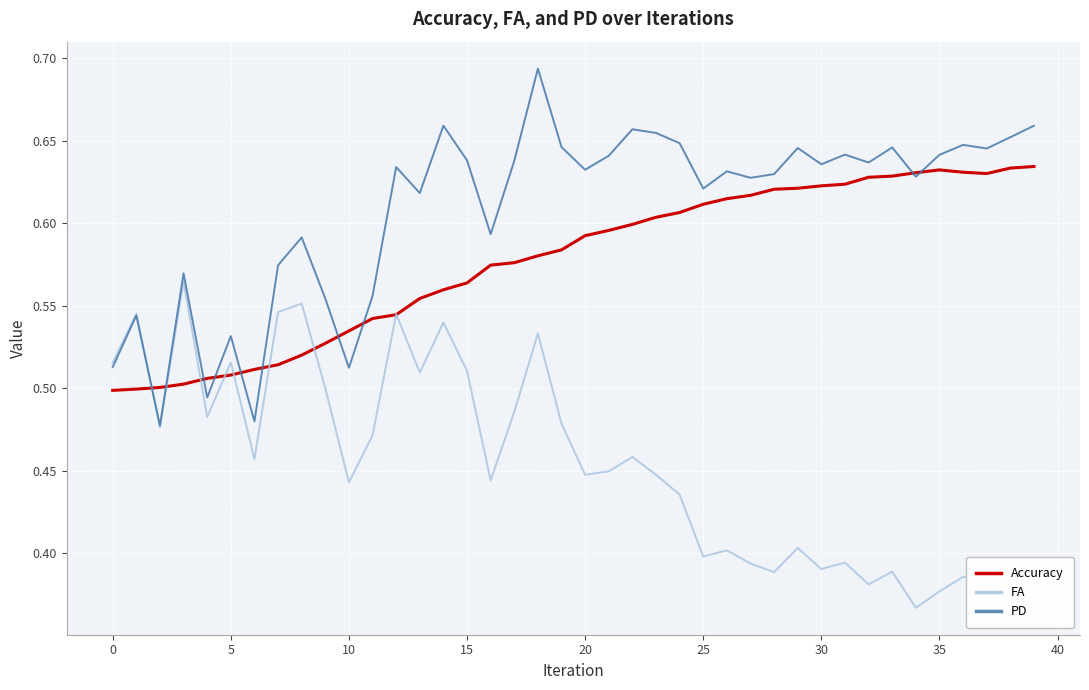

Rank the series by their average value, from lowest to highest.

FA, Accuracy, PD